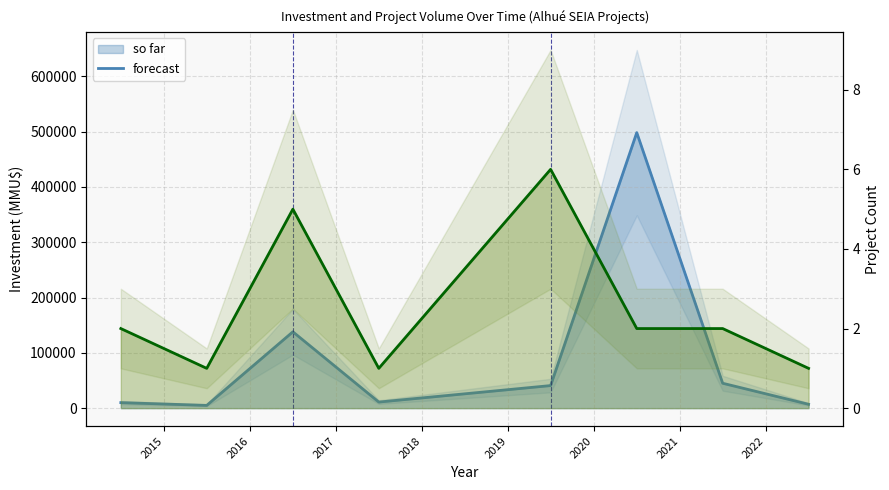

Where is so far nearest to the value 251500?

2016